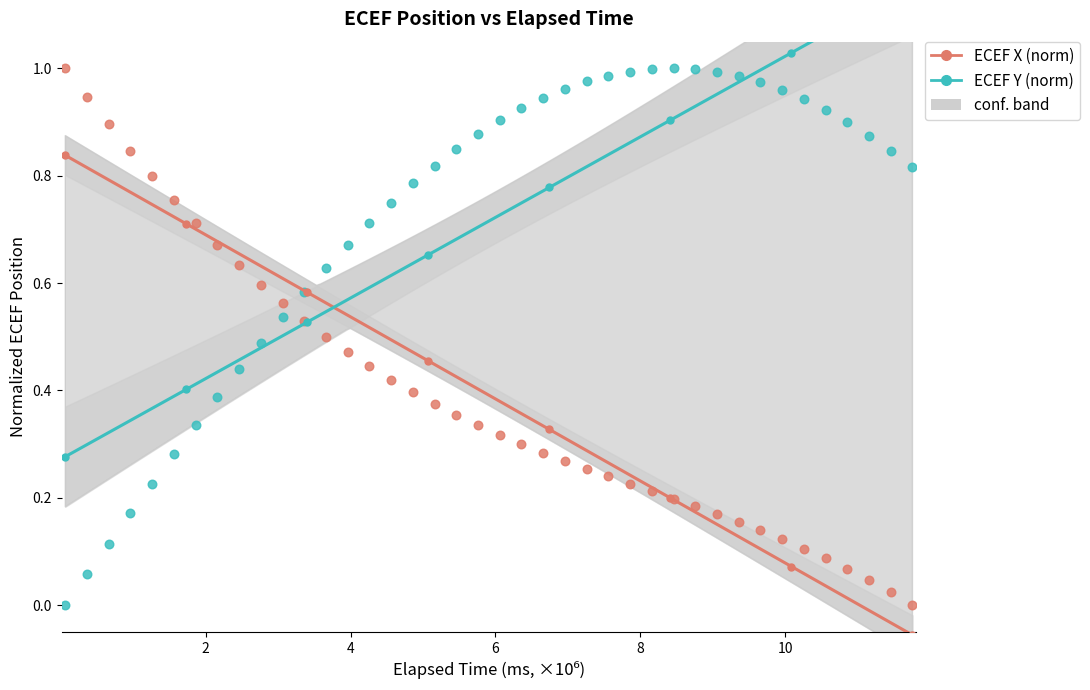

What is the X range (max minus min) for the scatter plot?

11.7